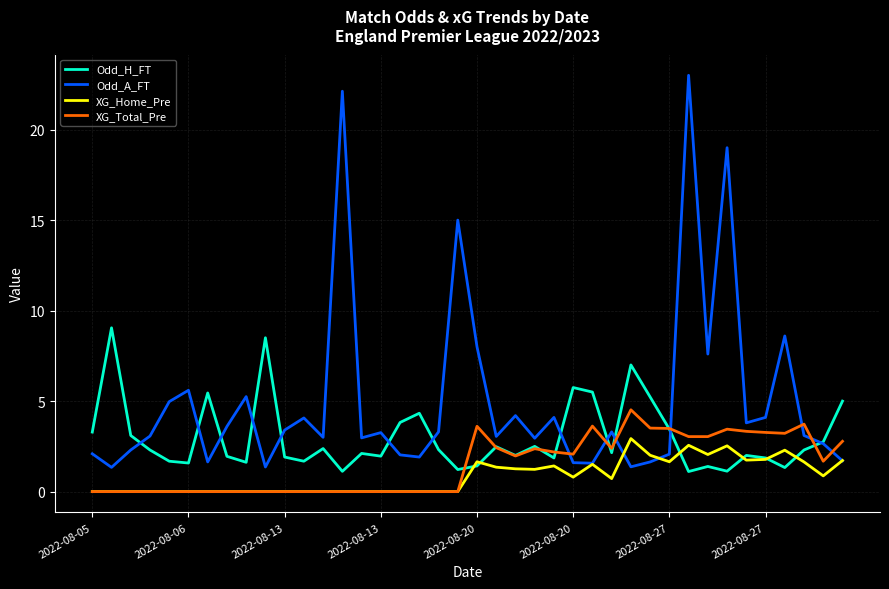

List the series in order of their peak value, highest first.

Odd_A_FT, Odd_H_FT, XG_Total_Pre, XG_Home_Pre